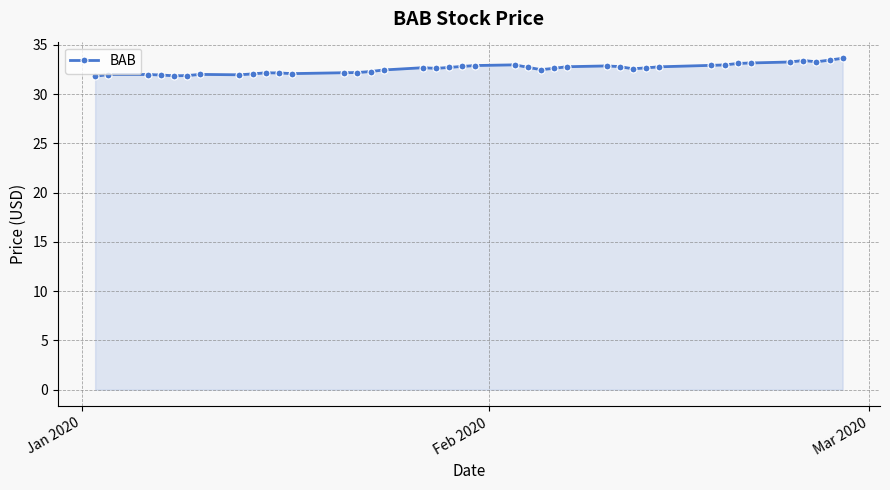

What is the average value?

32.6